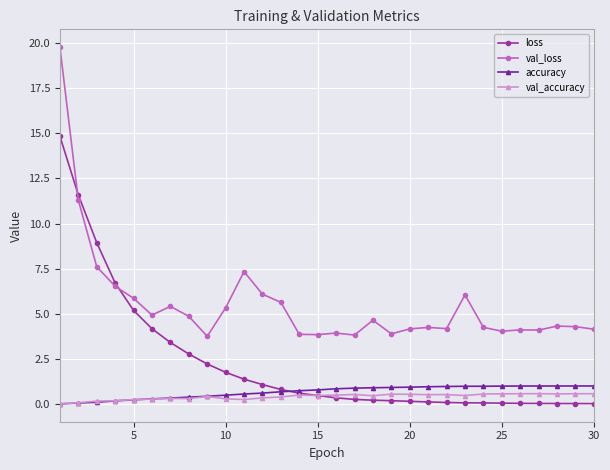

Which series has the largest range (max minus min)?

val_loss